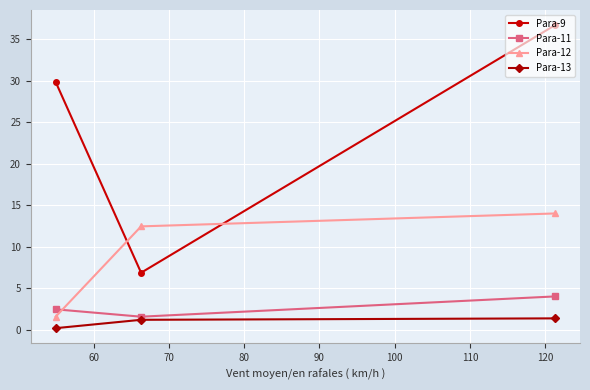

List the series in order of their peak value, lowest first.

Para-13, Para-11, Para-12, Para-9